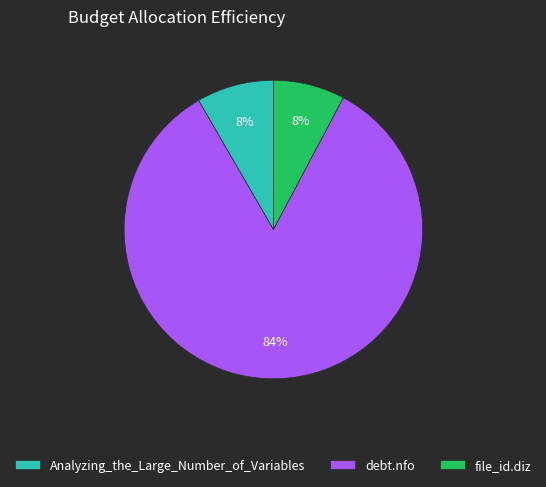

True or false: file_id.diz accounts for 8% of the total.

True